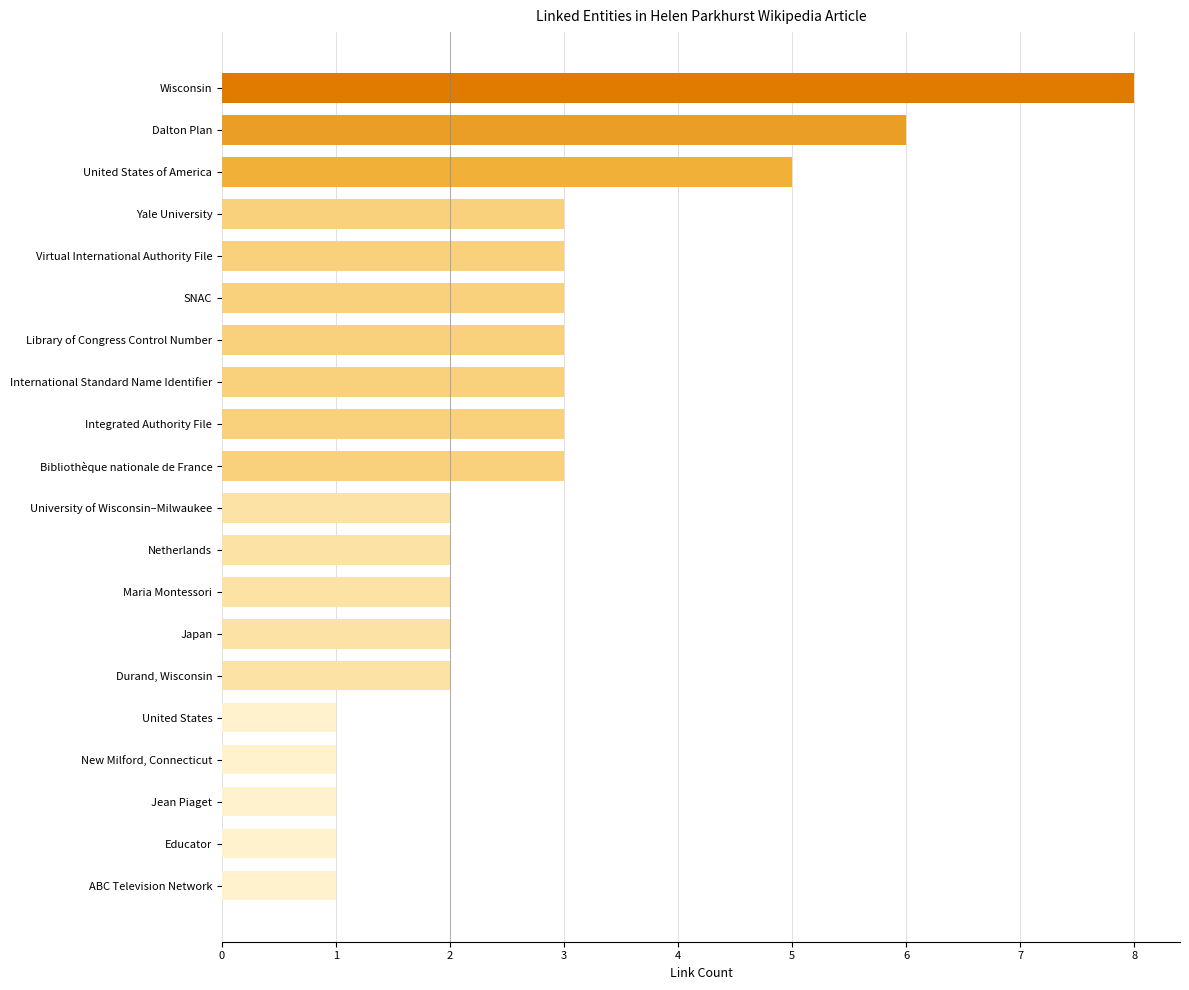

The value at United States is 2. True or false?

False